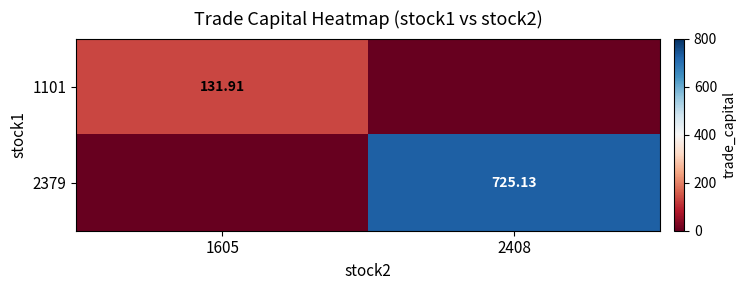

Count the number of categories in the chart.

2